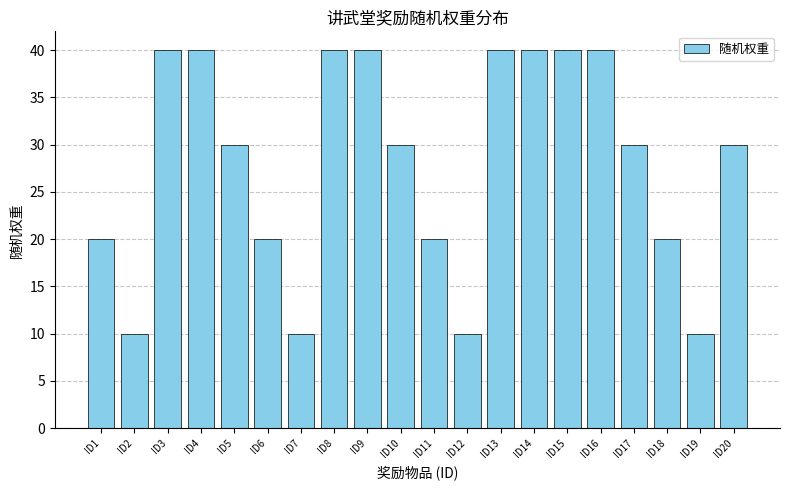

How many data points does each series have?

20